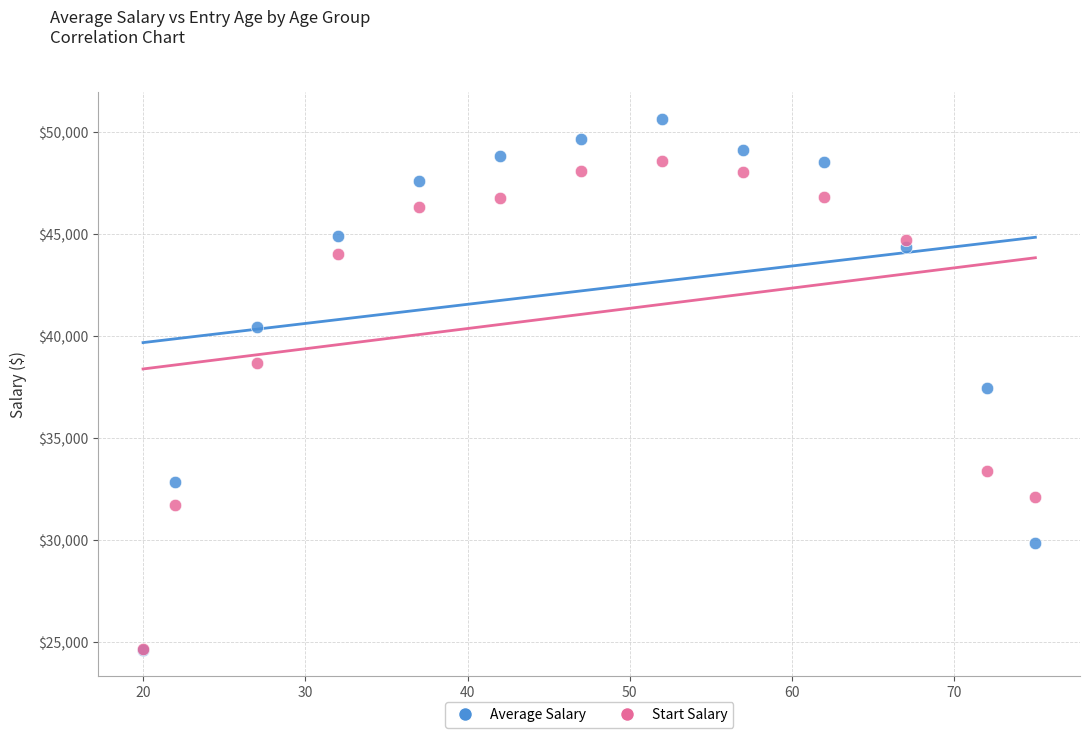

In the Start Salary series, what Y value is closest to 36609?

38702.6